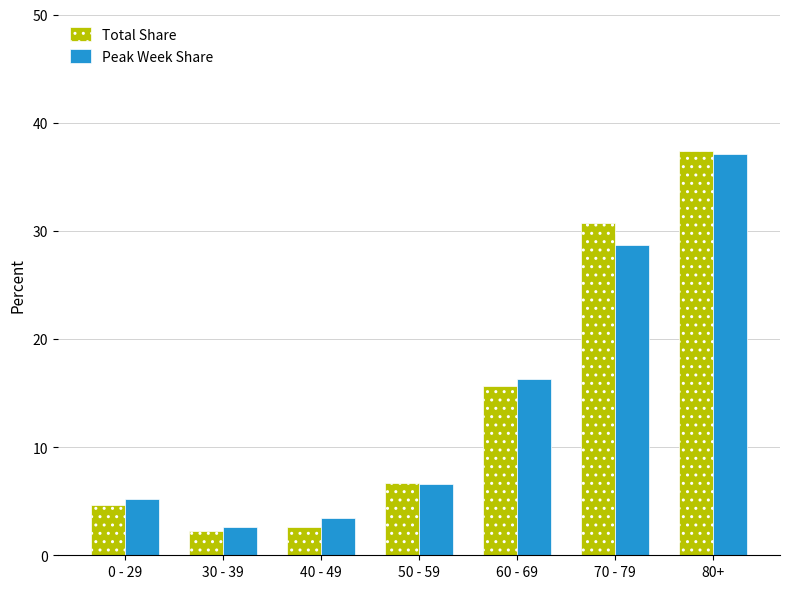

What is the average value of the Total Share series?

14.3